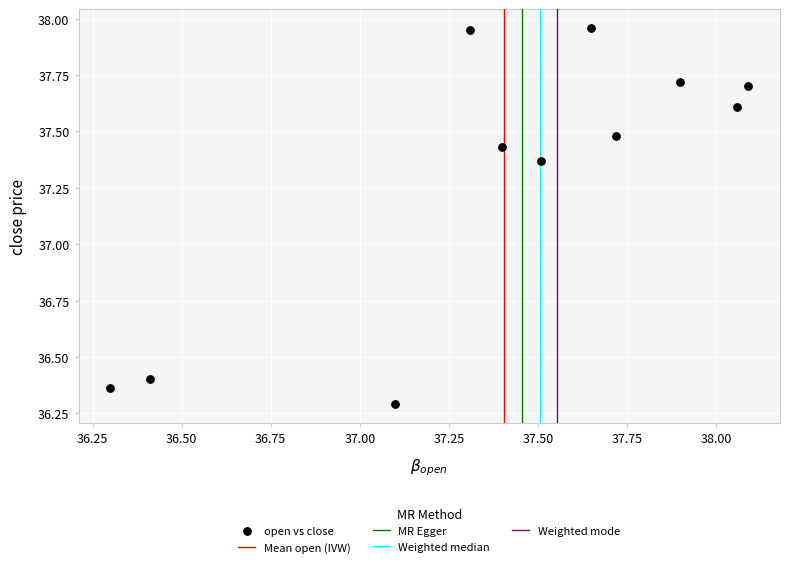

What is the range of Y values (max minus min)?

1.7